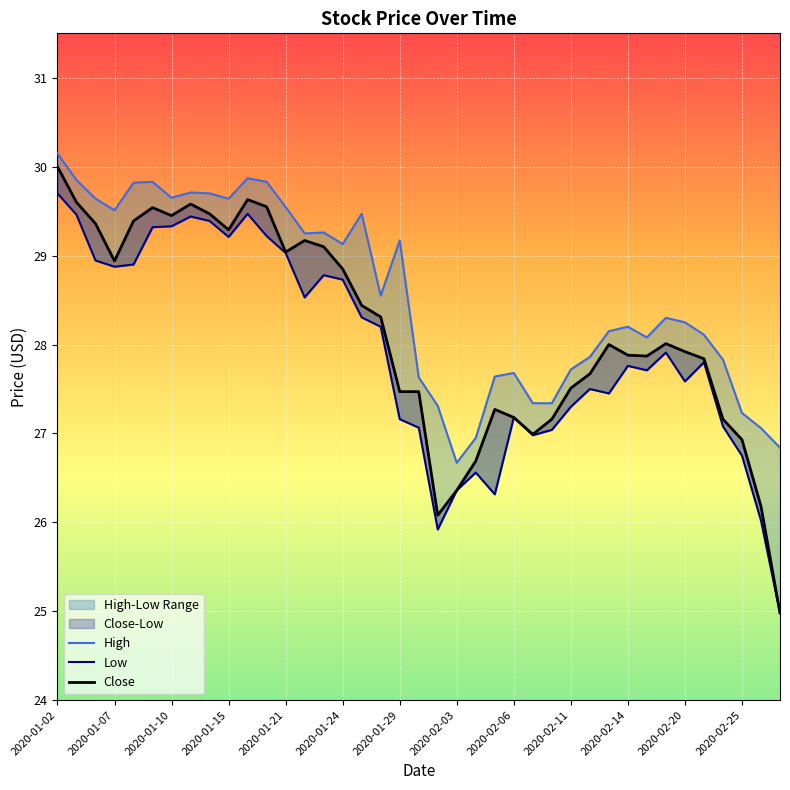

At which category is the sum across all series the highest?

2020-01-02